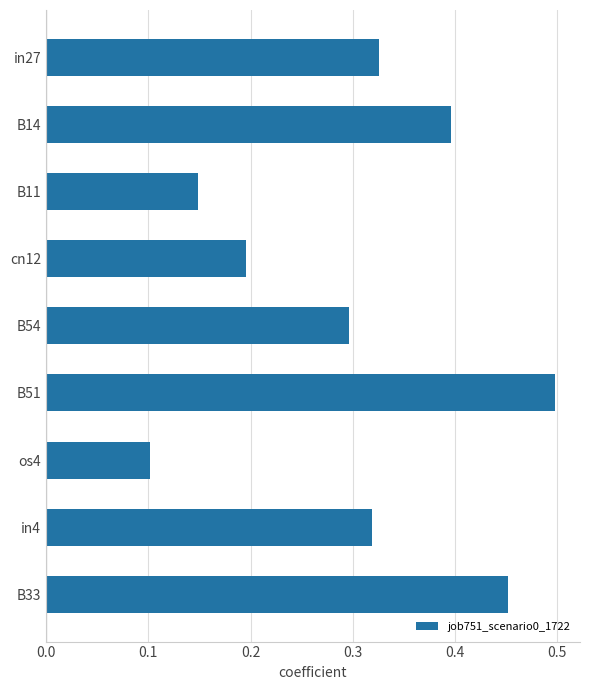

How many distinct data groups are displayed?

1